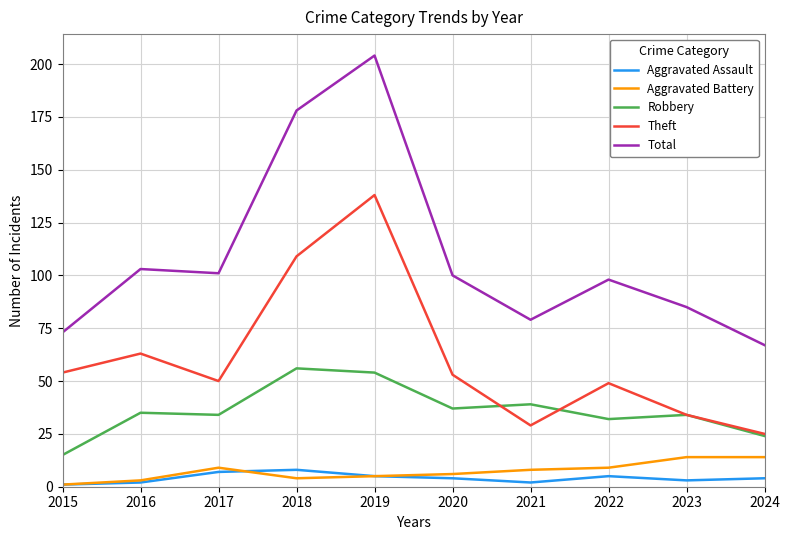

What is the difference between the highest and lowest values at 2017?

94